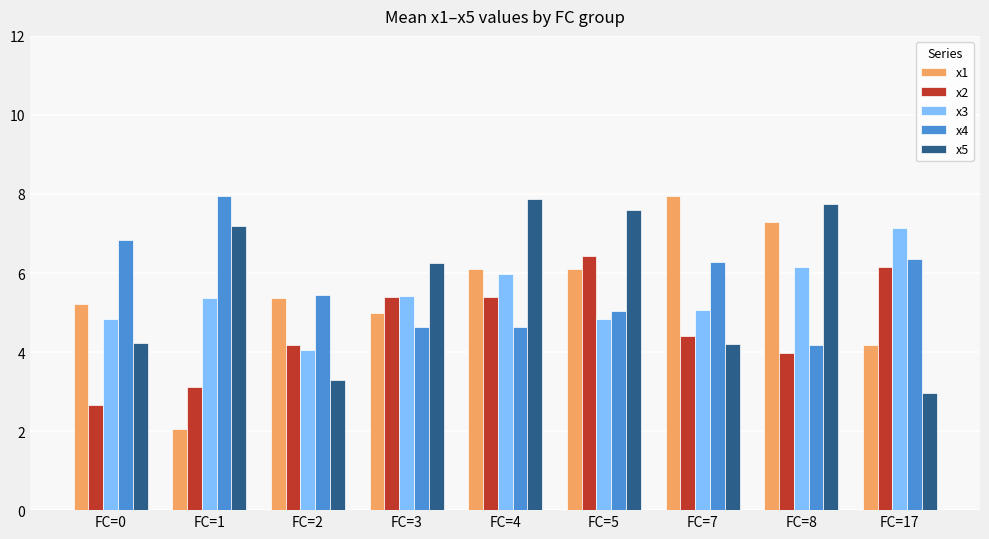

Which series has the largest range (max minus min)?

x1